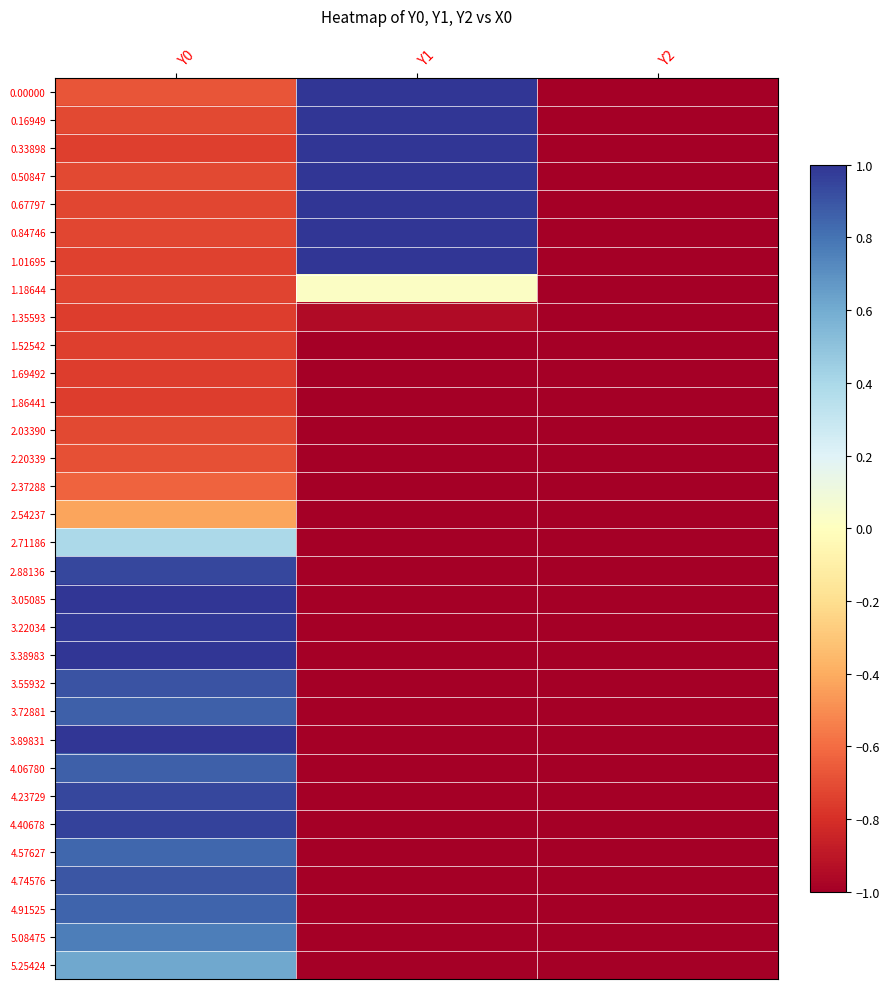

Between Y2 and Y1, which is larger?

Y1